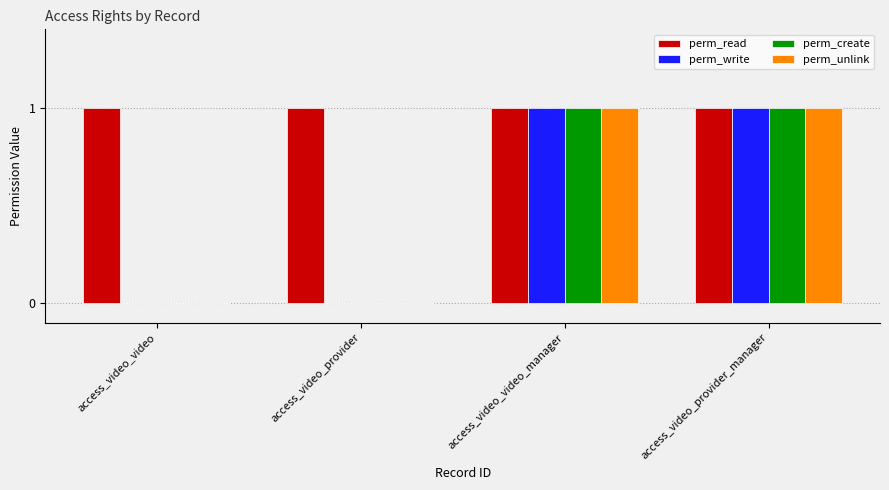

True or false: perm_unlink has a value of 2 at access_video_provider_manager.

False